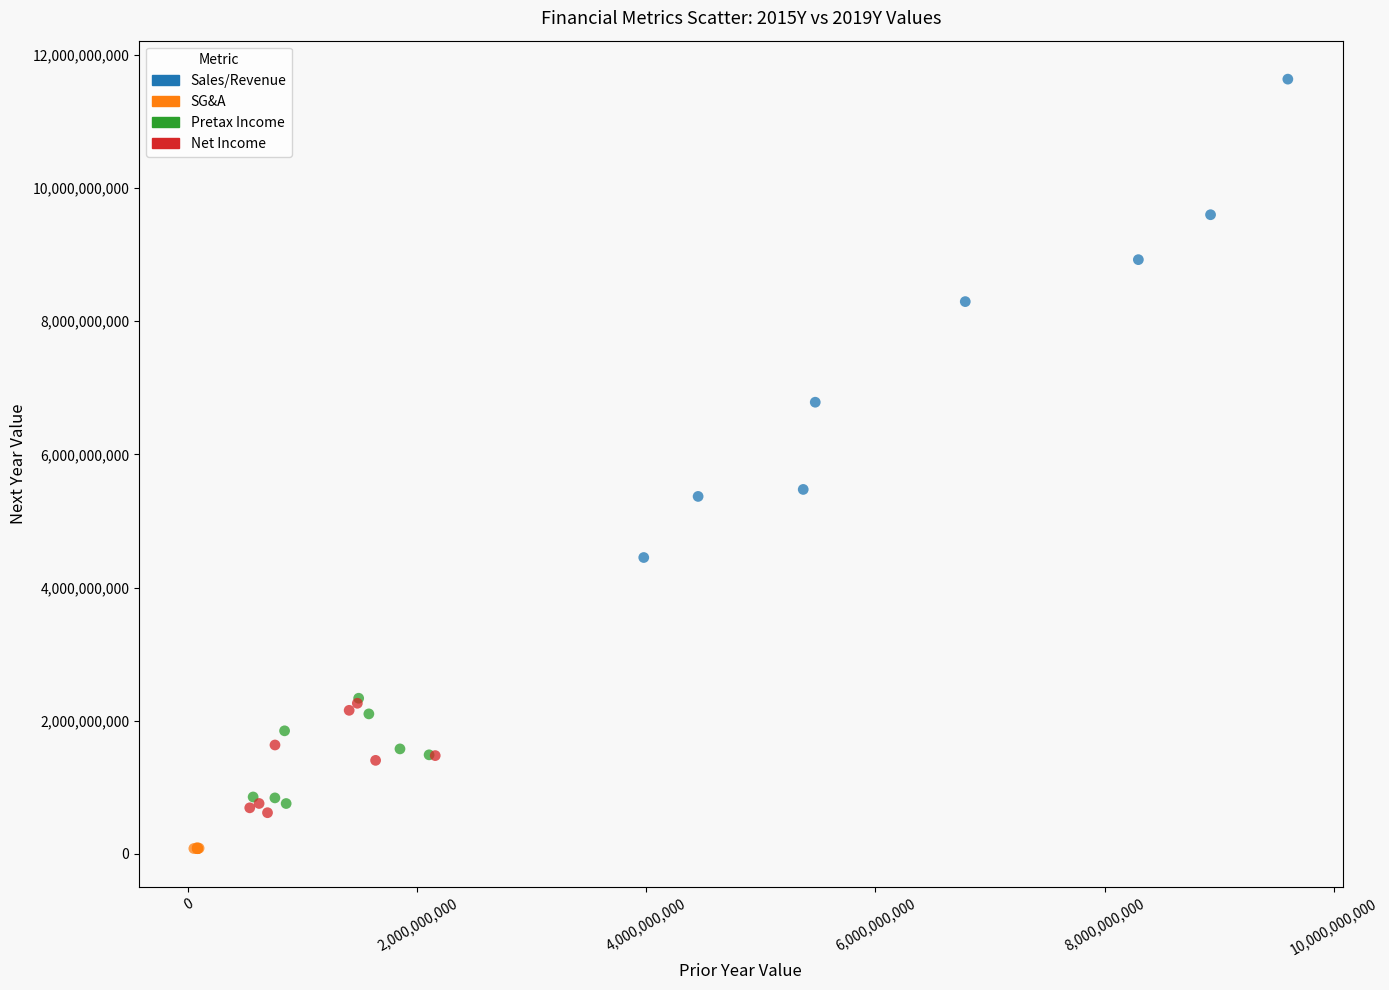

Which series contains the lowest Y value?

SG&A